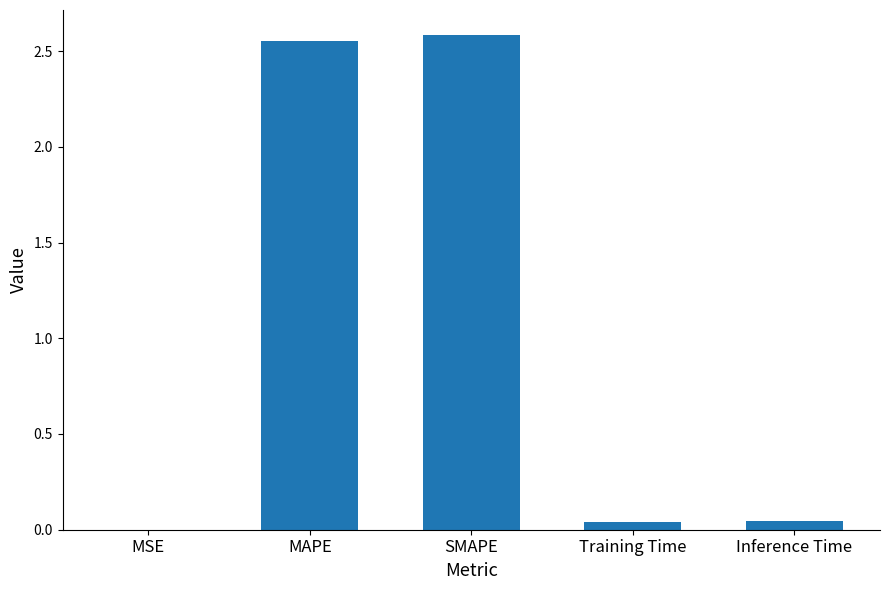

What is the sum of all values?

5.2